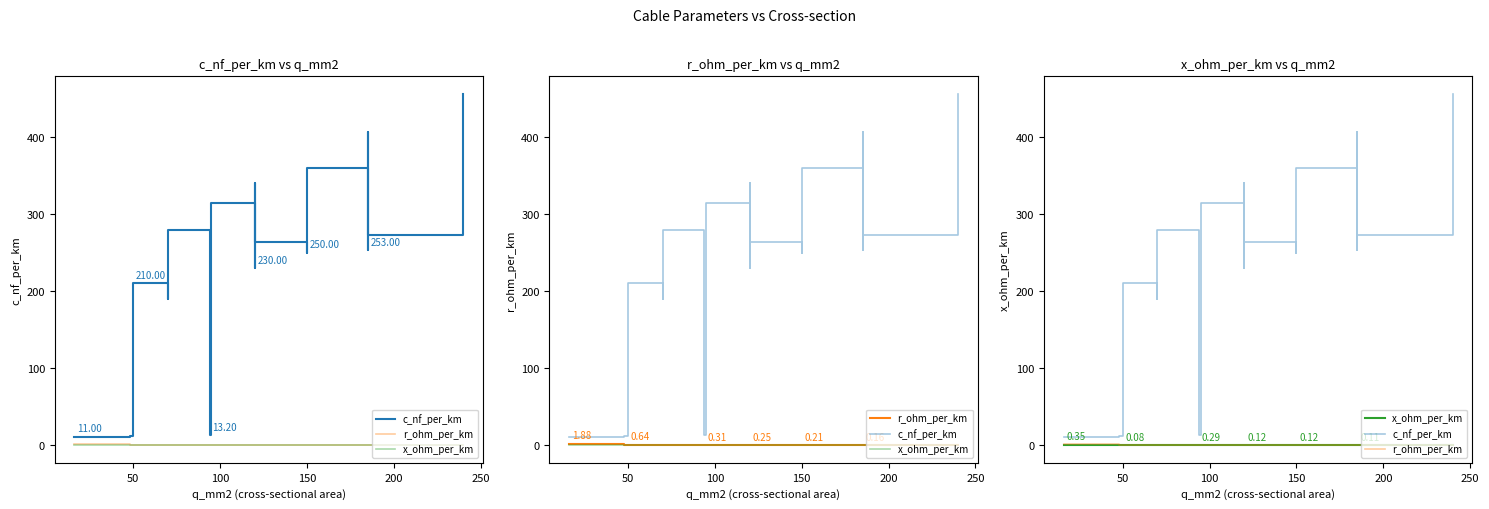

Which series has the widest spread of values?

c_nf_per_km